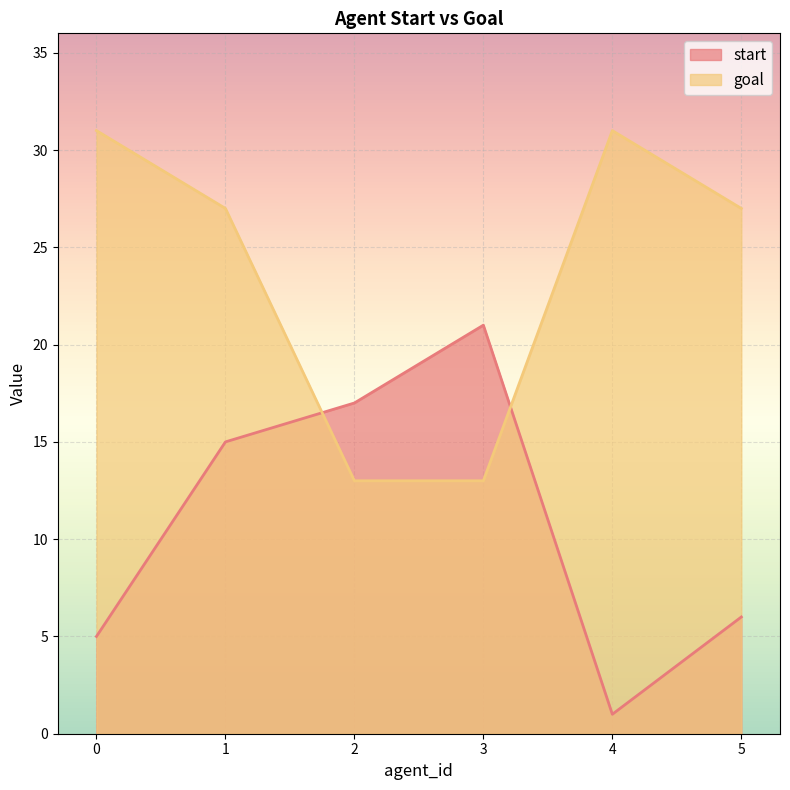

What is the maximum value for goal?

31